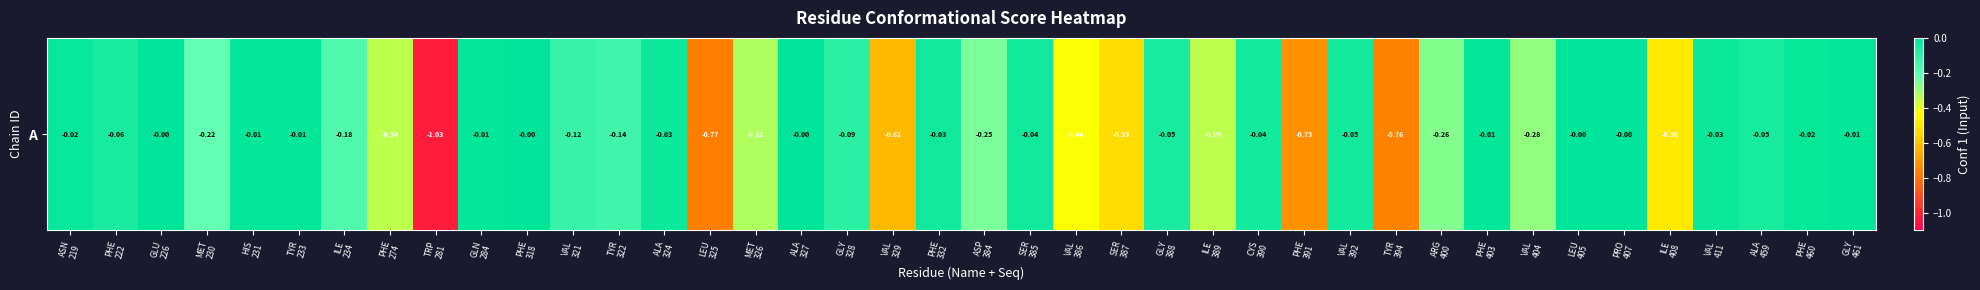

Rank the categories by value from lowest to highest.

TRP
281, LEU
325, TYR
394, PHE
391, VAL
329, SER
387, ILE
408, VAL
386, ILE
389, PHE
274, MET
326, VAL
404, ARG
400, ASP
384, MET
230, ILE
234, TYR
322, VAL
321, GLY
328, PHE
222, GLY
388, ALA
459, VAL
392, CYS
390, SER
385, PHE
332, ALA
324, VAL
411, ASN
219, PHE
460, PHE
403, TYR
233, HIS
231, GLN
284, GLY
461, LEU
405, PRO
407, PHE
318, ALA
327, GLU
226